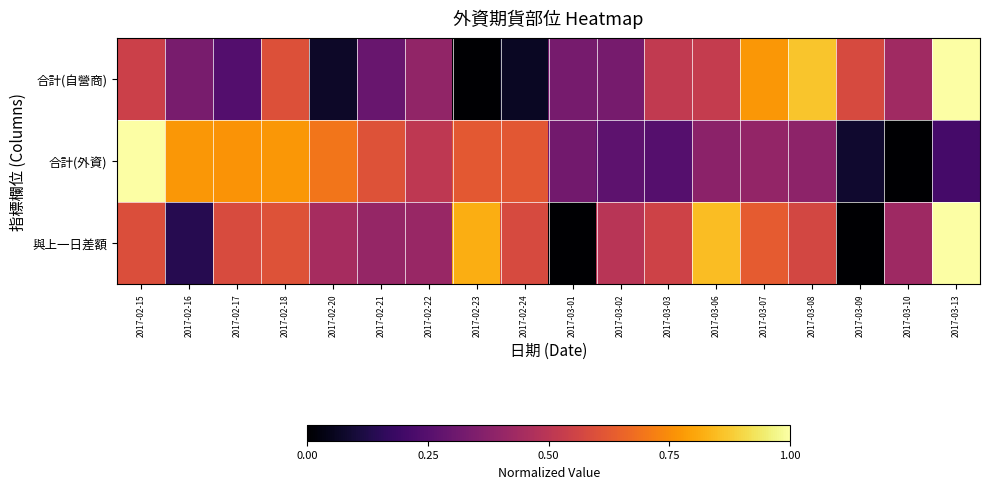

At which category is the sum across all series the highest?

2017-03-13